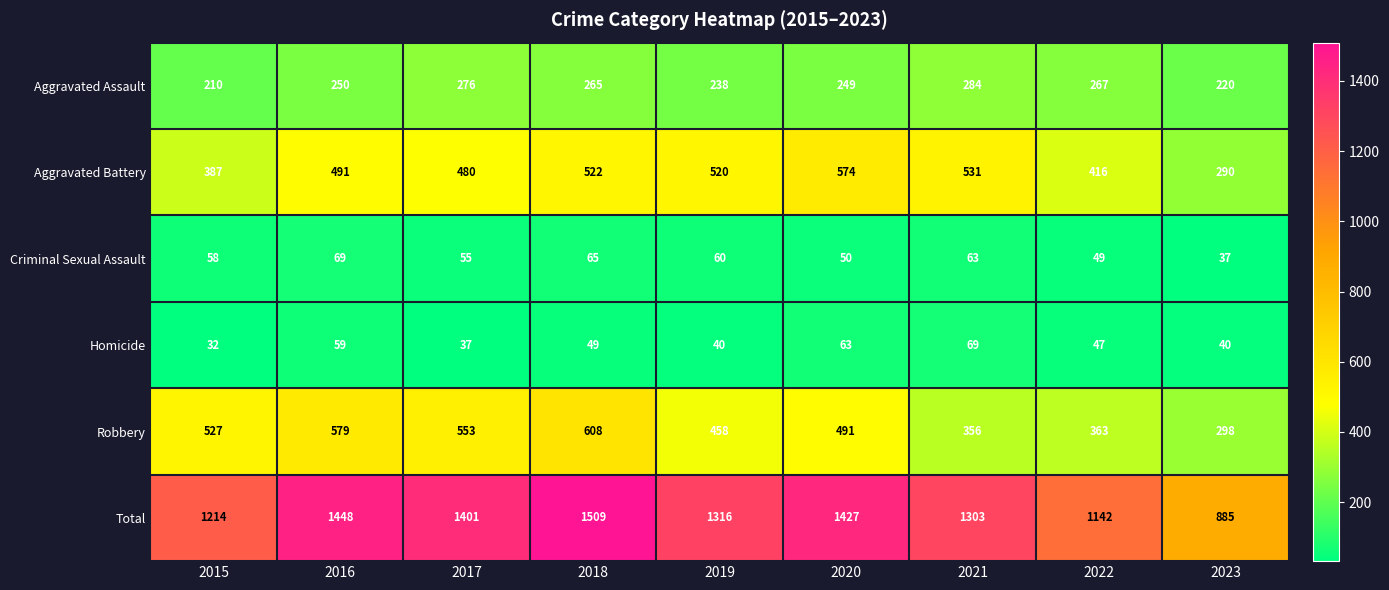

Which series has the widest spread of values?

Total